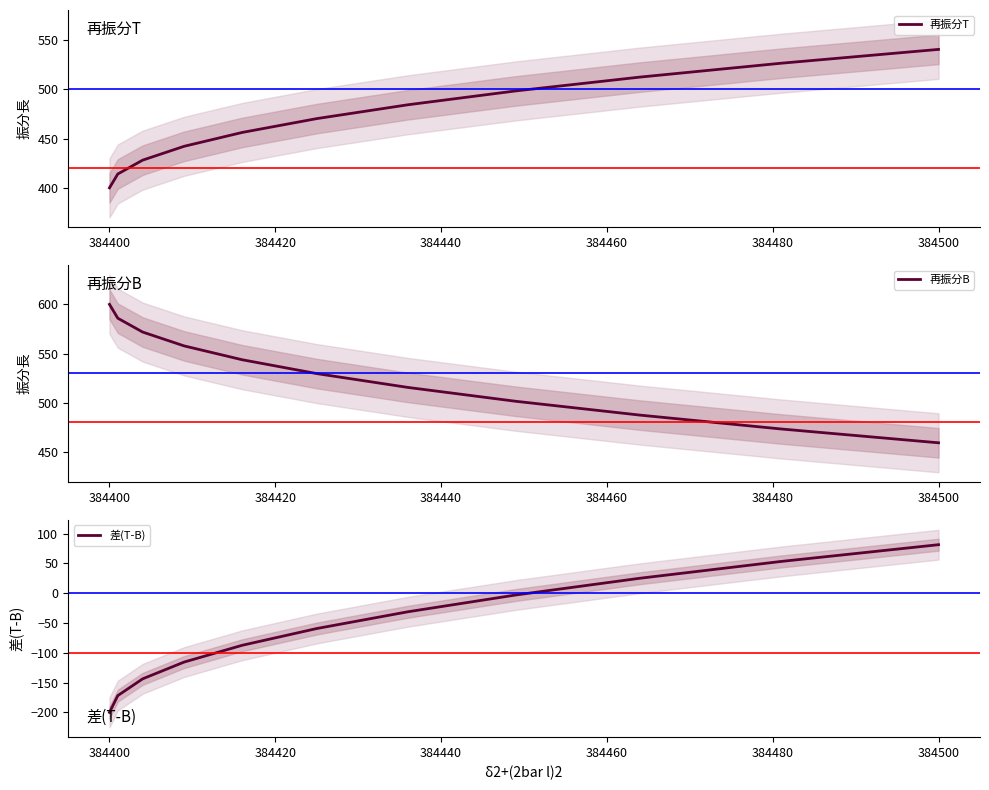

The 再振分T series shows 540.7 at 384500. True or false?

True